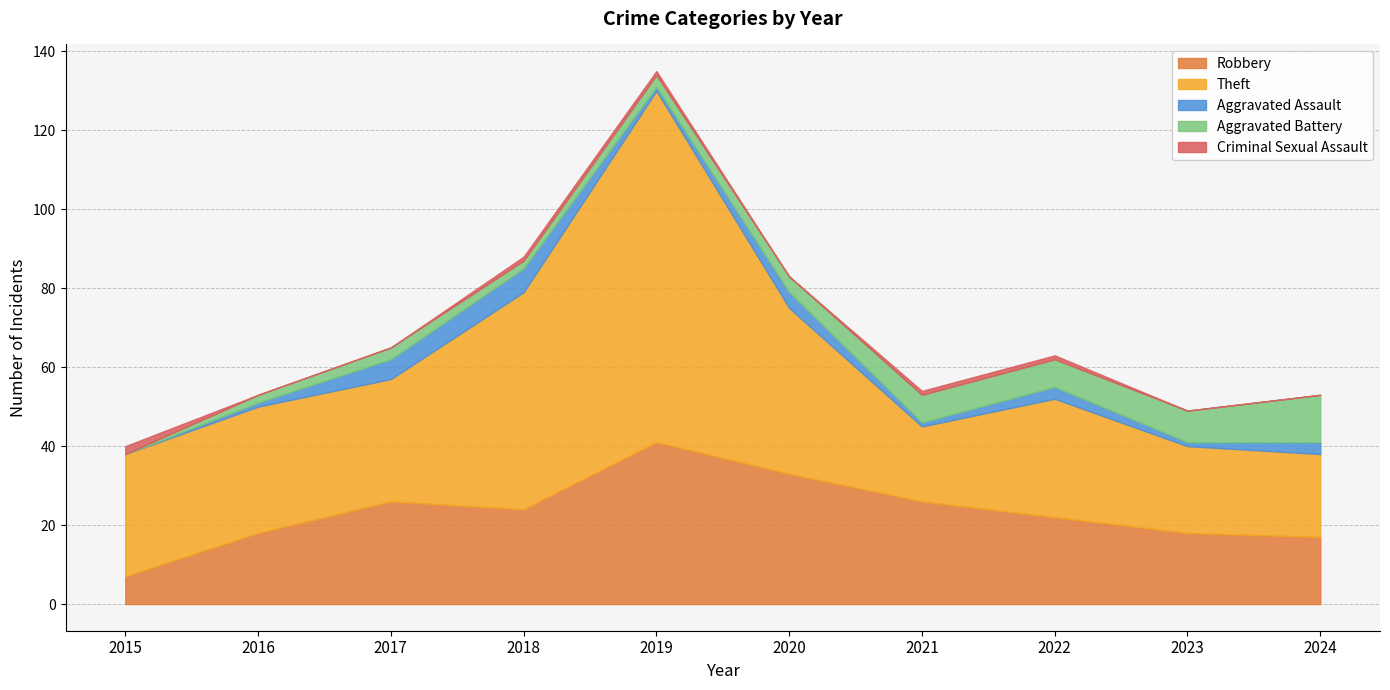

How many interior local valleys does the Theft series have?

2